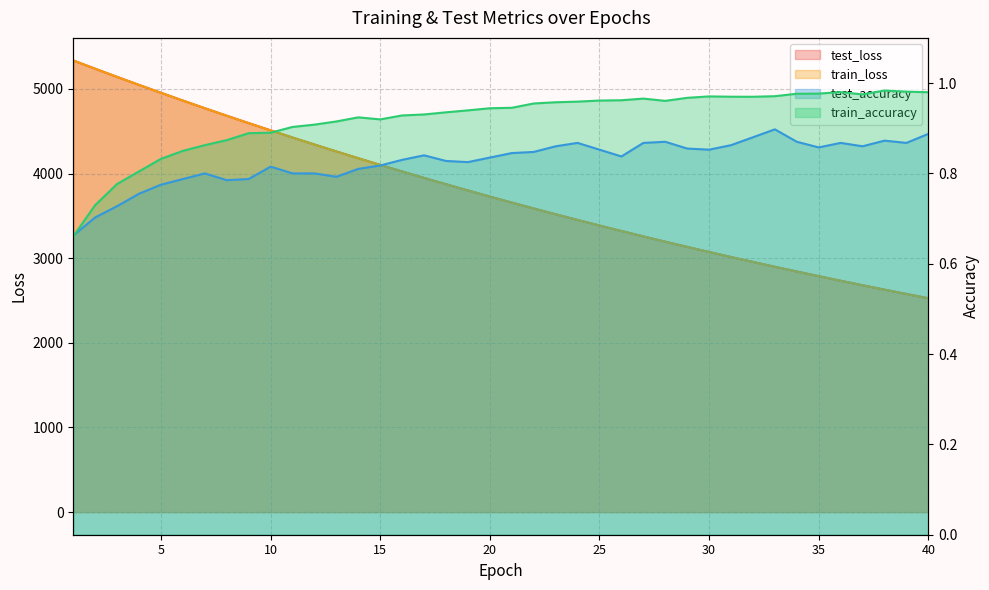

True or false: train_accuracy and train_loss cross at least once.

False